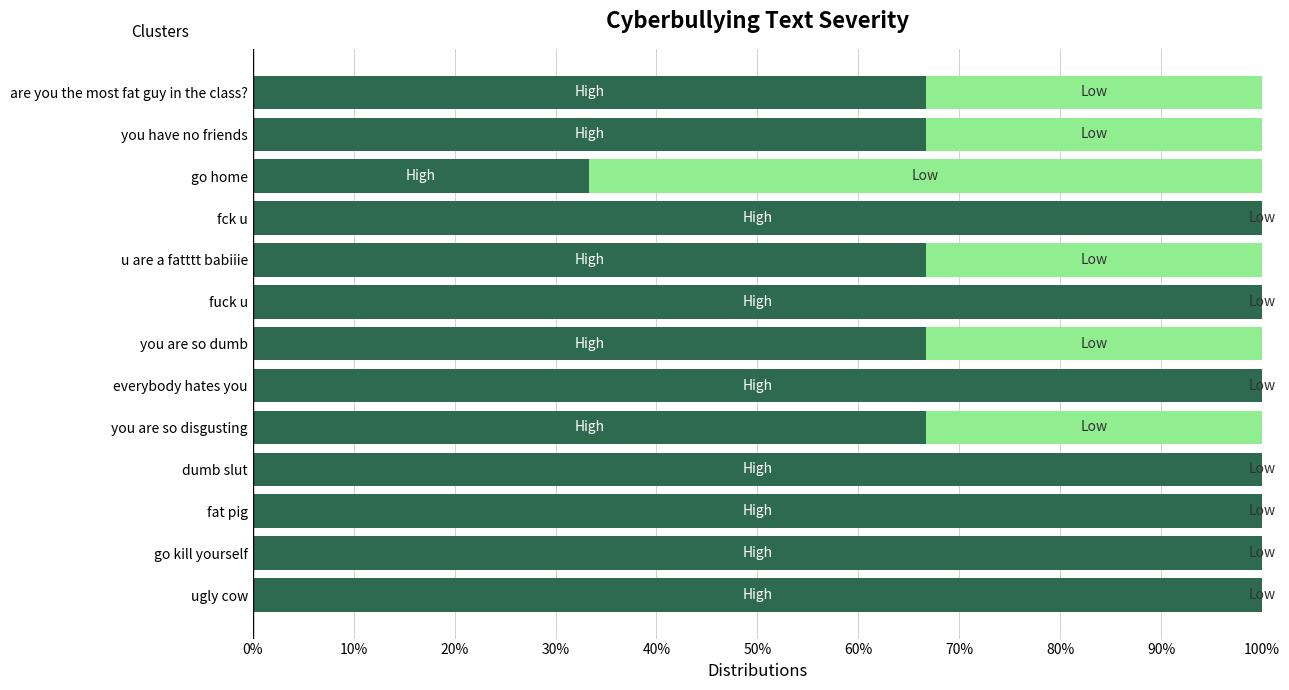

Which series changed the most between 0% and 10%?

Low